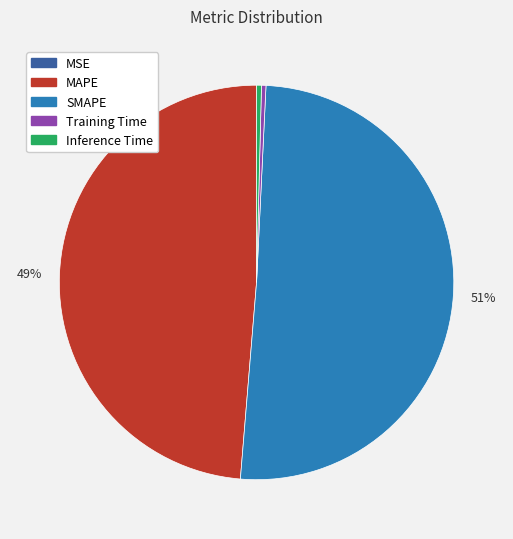

To the nearest percent, what is the difference between the largest and smallest slice percentages?

51%